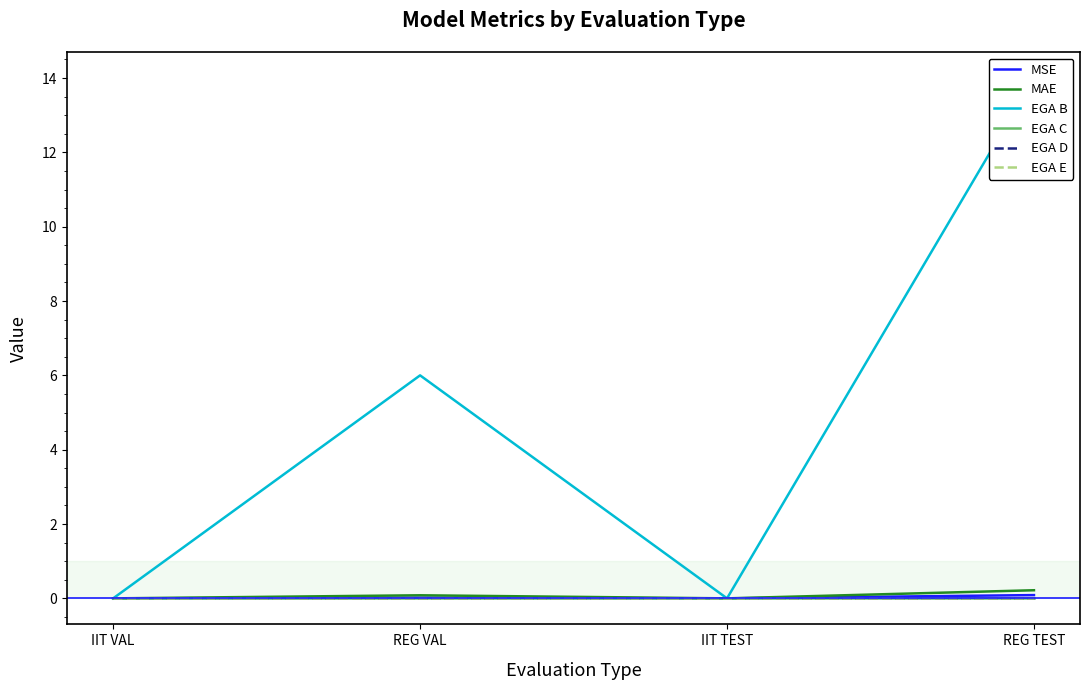

What are all the series names shown in the legend?

MSE, MAE, EGA B, EGA C, EGA D, EGA E